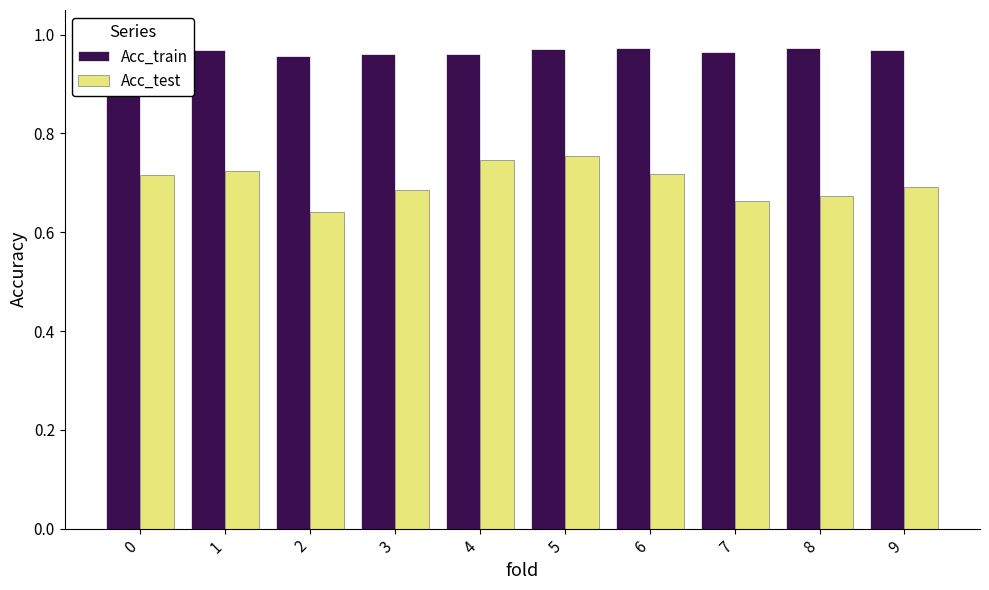

What is the difference between the highest and lowest values at 7?

0.3